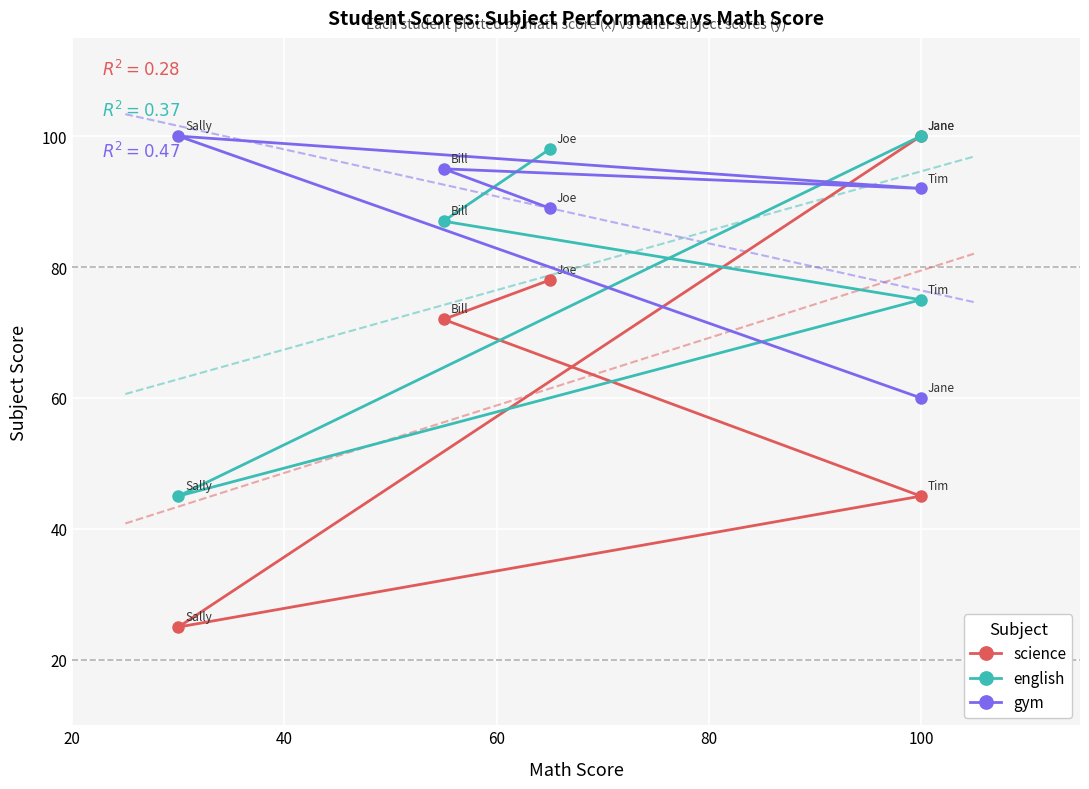

In english, how many points are lower than both neighbors (excluding endpoints)?

1